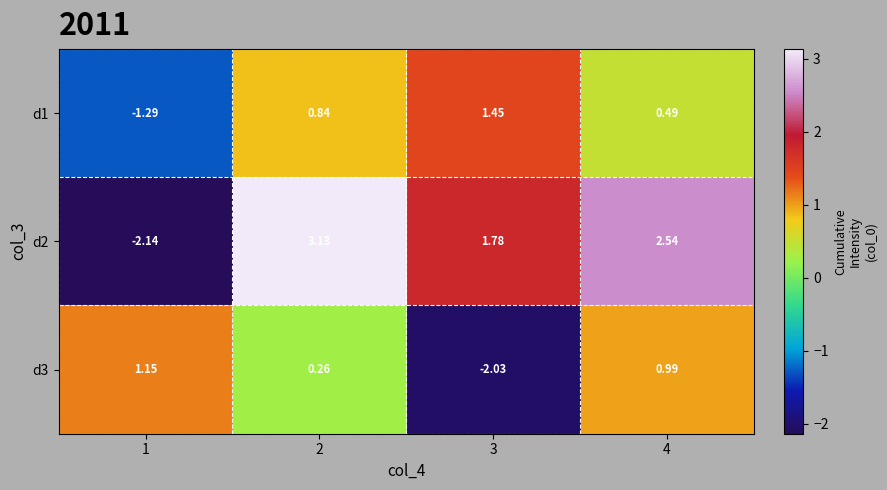

Is the value of d1 at 1 greater than the value of d3 at 1?

No